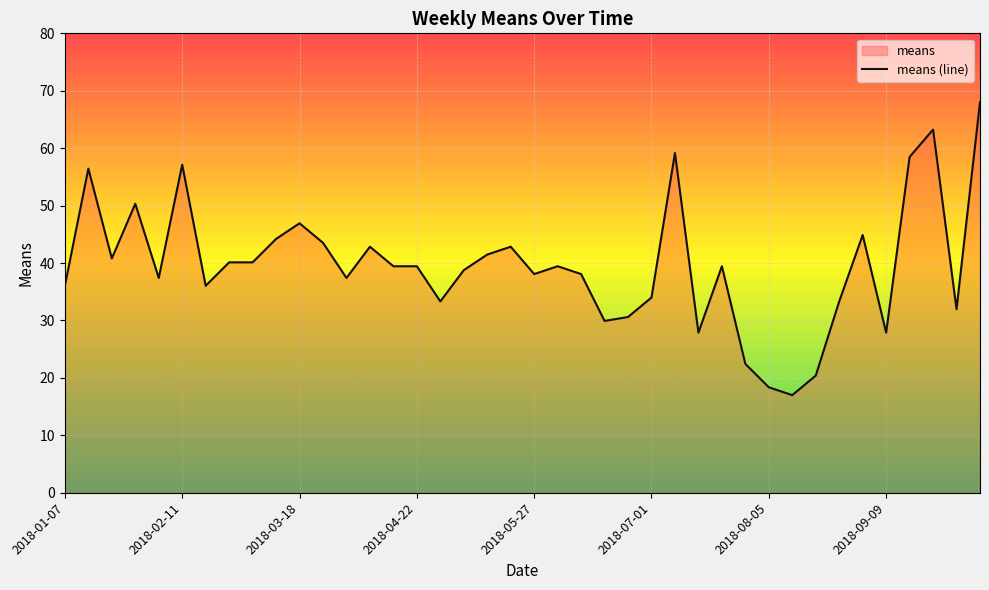

At which category does the data reach its first local valley?

2018-01-21